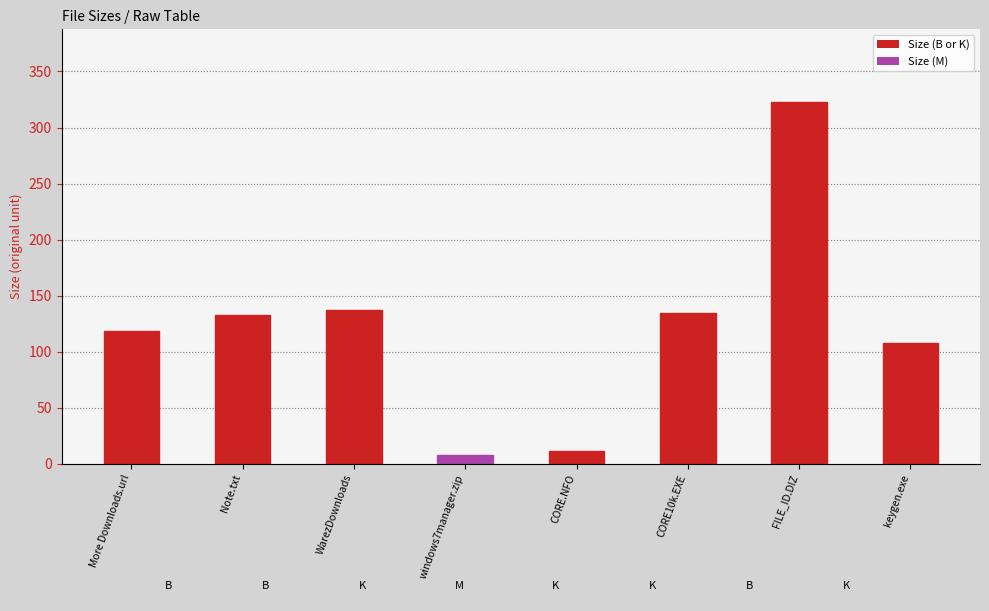

What is the difference between the second highest and second lowest values?

125.9